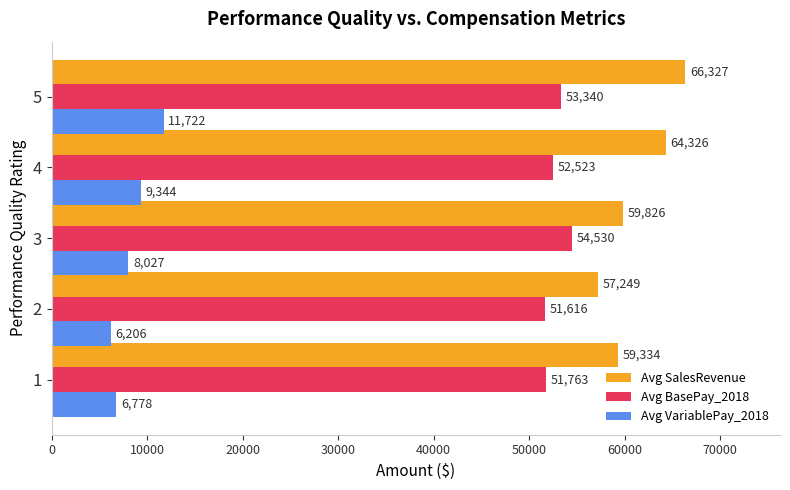

At which label does Avg BasePay_2018 reach its peak?

3